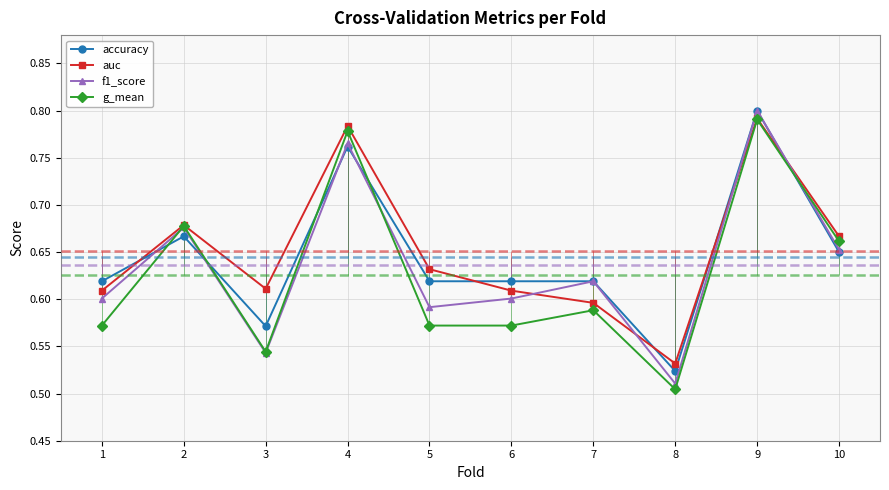

Where is the first local maximum for g_mean?

2